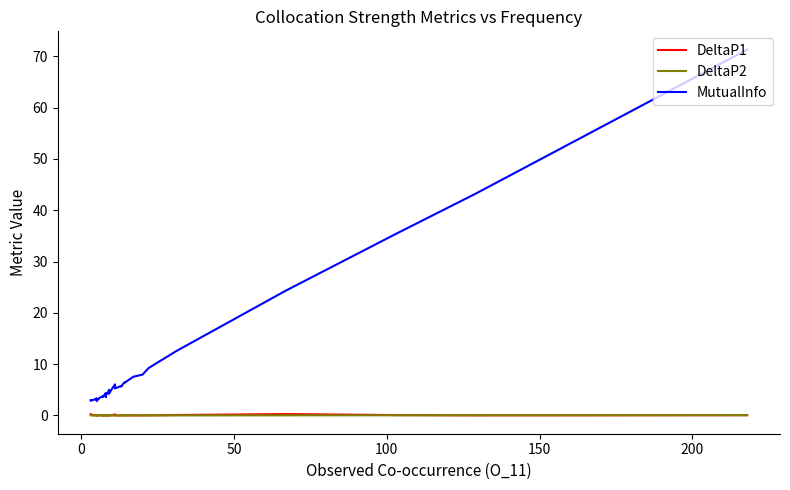

List the series in order of their peak value, highest first.

MutualInfo, DeltaP1, DeltaP2